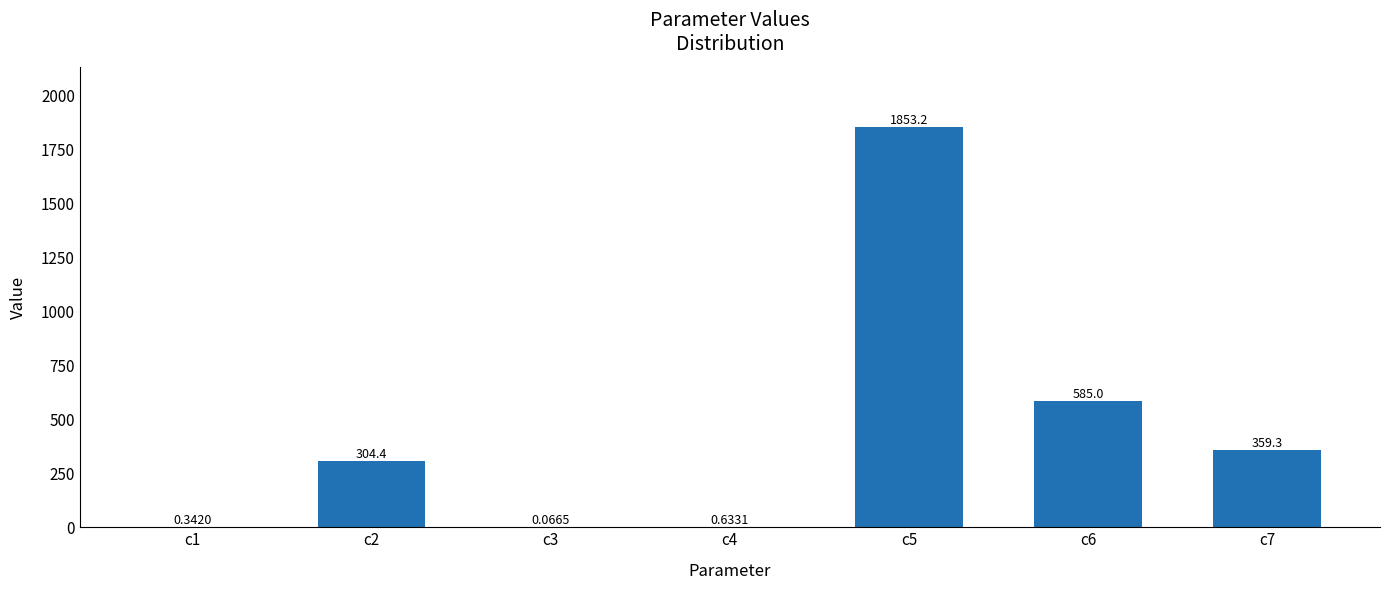

The value at c7 is 169.0. True or false?

False